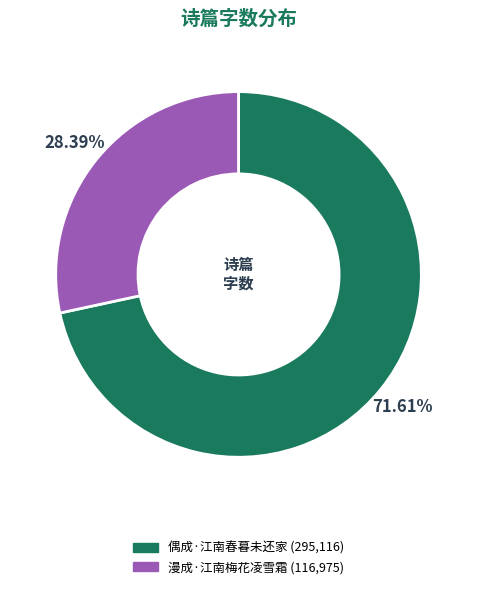

To the nearest percent, what percentage of the pie is 漫成·江南梅花凌雪霜?

28%